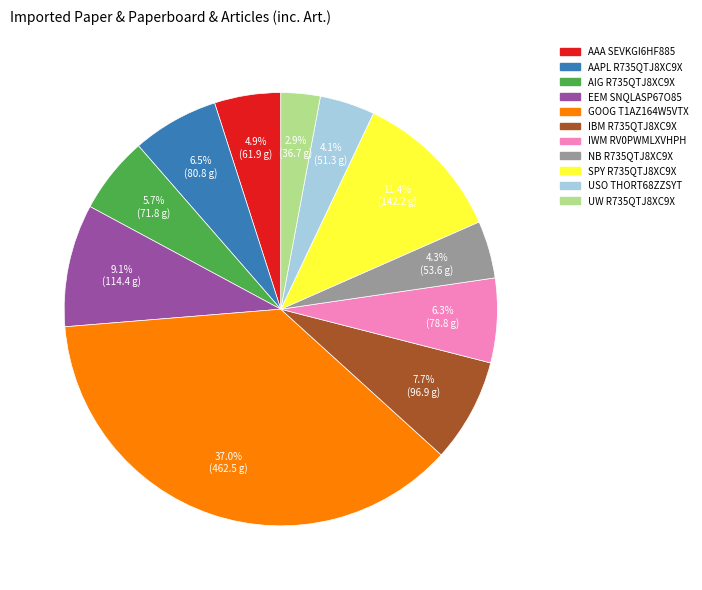

Is there a majority slice in this chart?

No